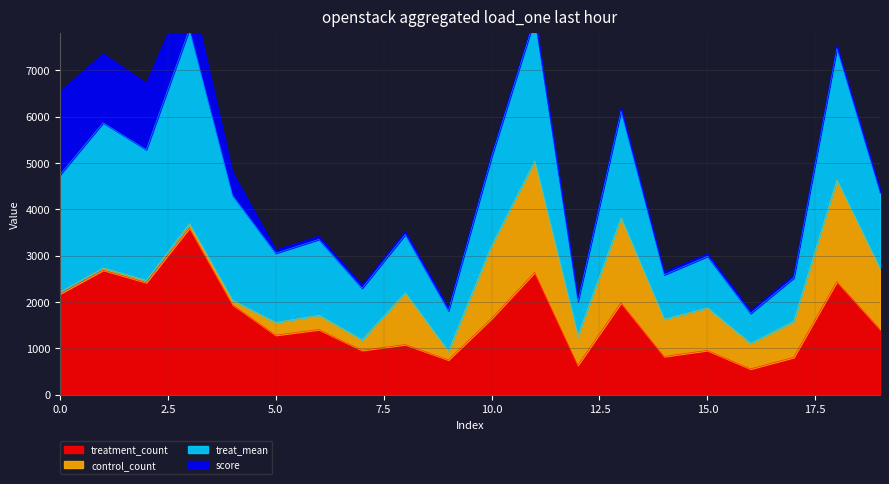

The value of score at 7 is 1.0. True or false?

True